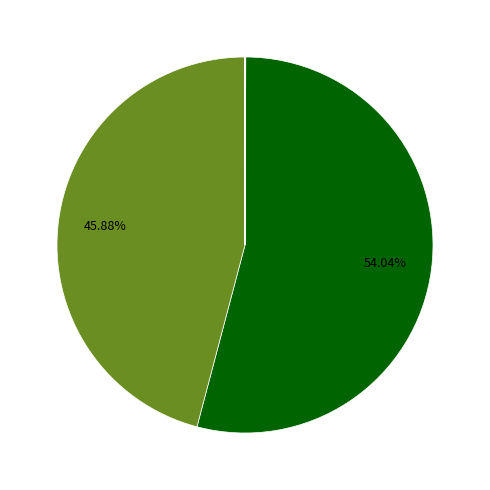

Is there a majority slice in this chart?

Yes